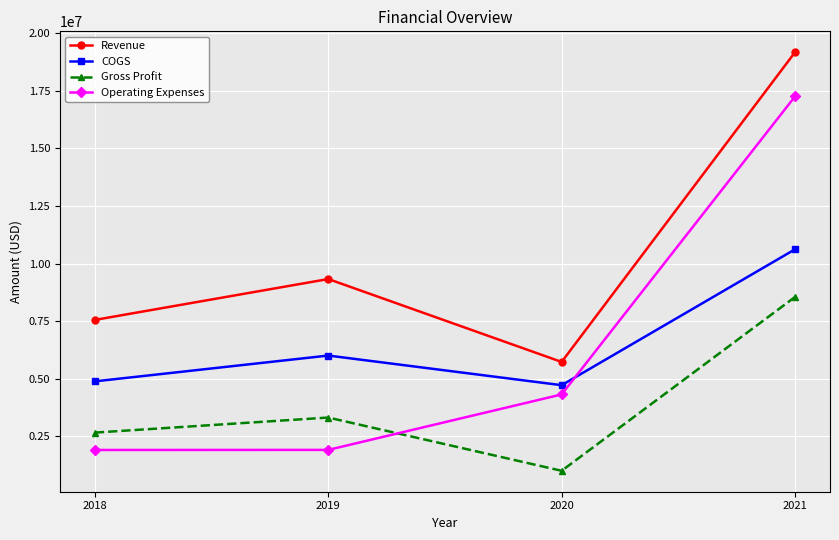

At how many categories does at least one series exceed 8763746?

2